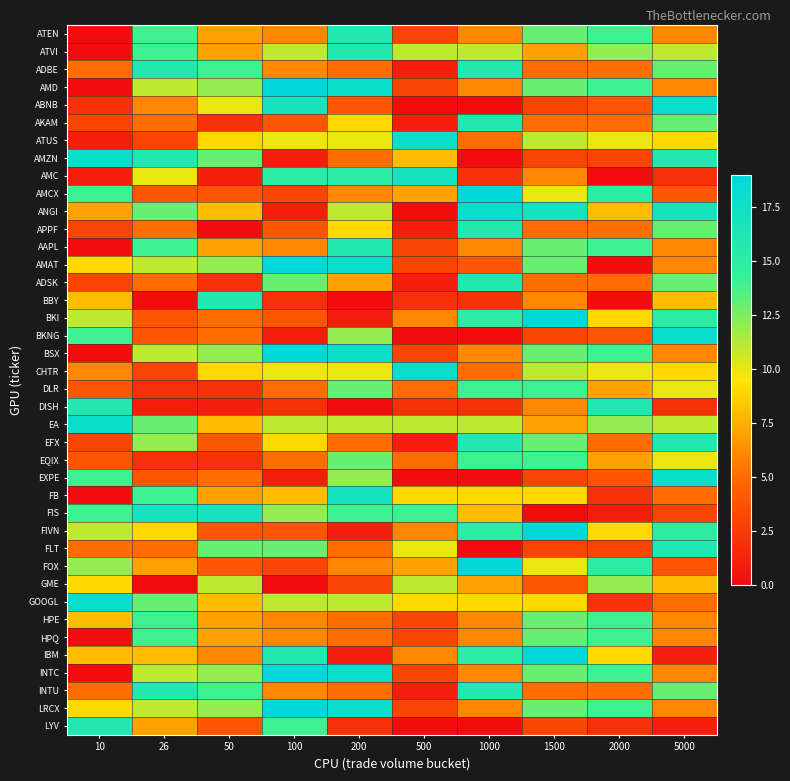

Reading left to right, list all the values displayed in this chart.

ATEN: 10=0	26=14	50=7	100=6	200=16	500=3	1000=6	1500=13	2000=14	5000=6
ATVI: 10=0	26=14	50=7	100=11	200=16	500=11	1000=11	1500=7	2000=12	5000=11
ADBE: 10=5	26=16	50=14	100=6	200=5	500=1	1000=16	1500=5	2000=5	5000=13
AMD: 10=0	26=11	50=12	100=19	200=18	500=3	1000=6	1500=13	2000=14	5000=6
ABNB: 10=2	26=6	50=10	100=17	200=4	500=0	1000=0	1500=3	2000=4	5000=18
AKAM: 10=3	26=5	50=2	100=4	200=9	500=1	1000=16	1500=5	2000=5	5000=13
ATUS: 10=1	26=3	50=9	100=10	200=10	500=18	1000=5	1500=11	2000=10	5000=9
AMZN: 10=18	26=16	50=13	100=1	200=5	500=8	1000=0	1500=3	2000=3	5000=16
AMC: 10=1	26=10	50=1	100=15	200=15	500=17	1000=2	1500=6	2000=0	5000=2
AMCX: 10=14	26=4	50=4	100=3	200=6	500=7	1000=19	1500=10	2000=15	5000=4
ANGI: 10=7	26=13	50=8	100=1	200=11	500=0	1000=18	1500=17	2000=8	5000=17
APPF: 10=3	26=5	50=0	100=4	200=9	500=1	1000=16	1500=5	2000=5	5000=13
AAPL: 10=0	26=14	50=7	100=6	200=16	500=3	1000=6	1500=13	2000=14	5000=6
AMAT: 10=9	26=11	50=12	100=19	200=18	500=3	1000=4	1500=13	2000=0	5000=6
ADSK: 10=3	26=5	50=2	100=13	200=7	500=1	1000=16	1500=5	2000=5	5000=13
BBY: 10=8	26=0	50=16	100=2	200=0	500=2	1000=2	1500=6	2000=0	5000=8
BKI: 10=11	26=4	50=5	100=4	200=1	500=6	1000=15	1500=19	2000=9	5000=15
BKNG: 10=14	26=4	50=5	100=1	200=12	500=0	1000=0	1500=3	2000=4	5000=18
BSX: 10=0	26=11	50=12	100=19	200=18	500=3	1000=6	1500=13	2000=14	5000=6
CHTR: 10=6	26=3	50=9	100=10	200=10	500=18	1000=5	1500=11	2000=10	5000=9
DLR: 10=4	26=2	50=2	100=5	200=13	500=5	1000=14	1500=14	2000=7	5000=10
DISH: 10=16	26=1	50=1	100=2	200=0	500=2	1000=2	1500=6	2000=16	5000=2
EA: 10=18	26=13	50=8	100=11	200=11	500=11	1000=11	1500=7	2000=12	5000=11
EFX: 10=3	26=12	50=4	100=9	200=5	500=1	1000=16	1500=13	2000=5	5000=16
EQIX: 10=4	26=2	50=2	100=5	200=13	500=5	1000=14	1500=14	2000=7	5000=10
EXPE: 10=14	26=4	50=5	100=1	200=12	500=0	1000=0	1500=3	2000=4	5000=18
FB: 10=0	26=14	50=7	100=8	200=17	500=9	1000=9	1500=9	2000=2	5000=5
FIS: 10=14	26=17	50=17	100=12	200=14	500=14	1000=8	1500=0	2000=1	5000=3
FIVN: 10=11	26=9	50=4	100=4	200=1	500=6	1000=15	1500=19	2000=9	5000=15
FLT: 10=5	26=5	50=13	100=13	200=5	500=10	1000=0	1500=3	2000=3	5000=16
FOX: 10=12	26=7	50=4	100=3	200=6	500=7	1000=19	1500=10	2000=15	5000=4
GME: 10=9	26=0	50=11	100=0	200=3	500=11	1000=7	1500=4	2000=12	5000=8
GOOGL: 10=18	26=13	50=8	100=11	200=11	500=9	1000=9	1500=9	2000=2	5000=5
HPE: 10=8	26=14	50=7	100=6	200=5	500=3	1000=6	1500=13	2000=14	5000=6
HPQ: 10=0	26=14	50=7	100=6	200=5	500=3	1000=6	1500=13	2000=14	5000=6
IBM: 10=8	26=8	50=6	100=16	200=1	500=6	1000=15	1500=19	2000=9	5000=1
INTC: 10=0	26=11	50=12	100=19	200=18	500=3	1000=6	1500=13	2000=14	5000=6
INTU: 10=5	26=16	50=14	100=6	200=5	500=1	1000=16	1500=5	2000=5	5000=13
LRCX: 10=9	26=11	50=12	100=19	200=18	500=3	1000=6	1500=13	2000=14	5000=6
LYV: 10=16	26=7	50=4	100=14	200=2	500=0	1000=0	1500=3	2000=2	5000=1